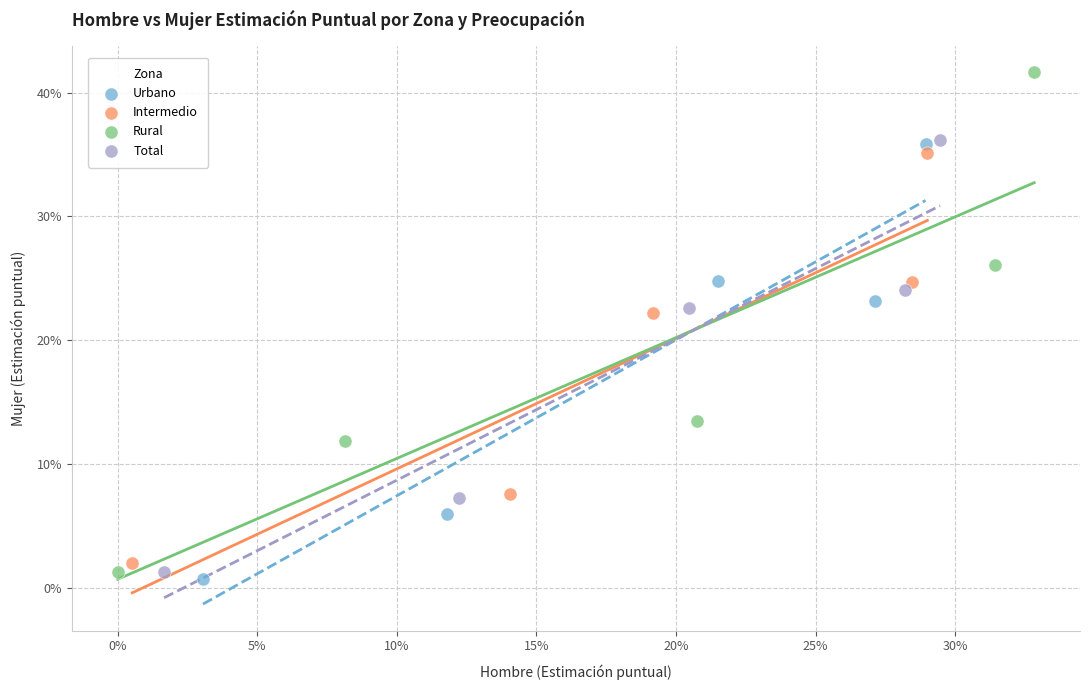

Which series has the largest Y range (max minus min)?

Rural